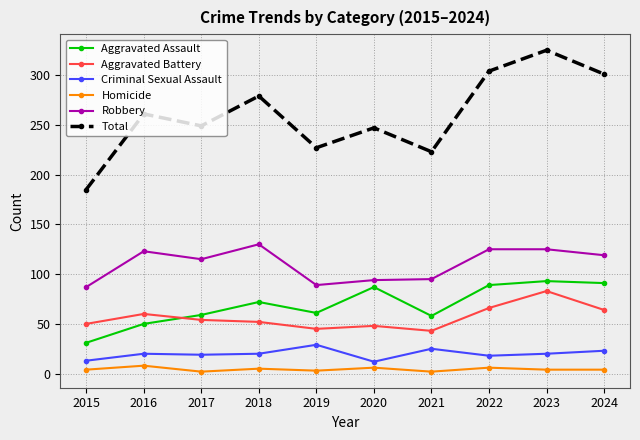

What is the approximate value of Aggravated Battery at 2017, to the nearest 5?

55